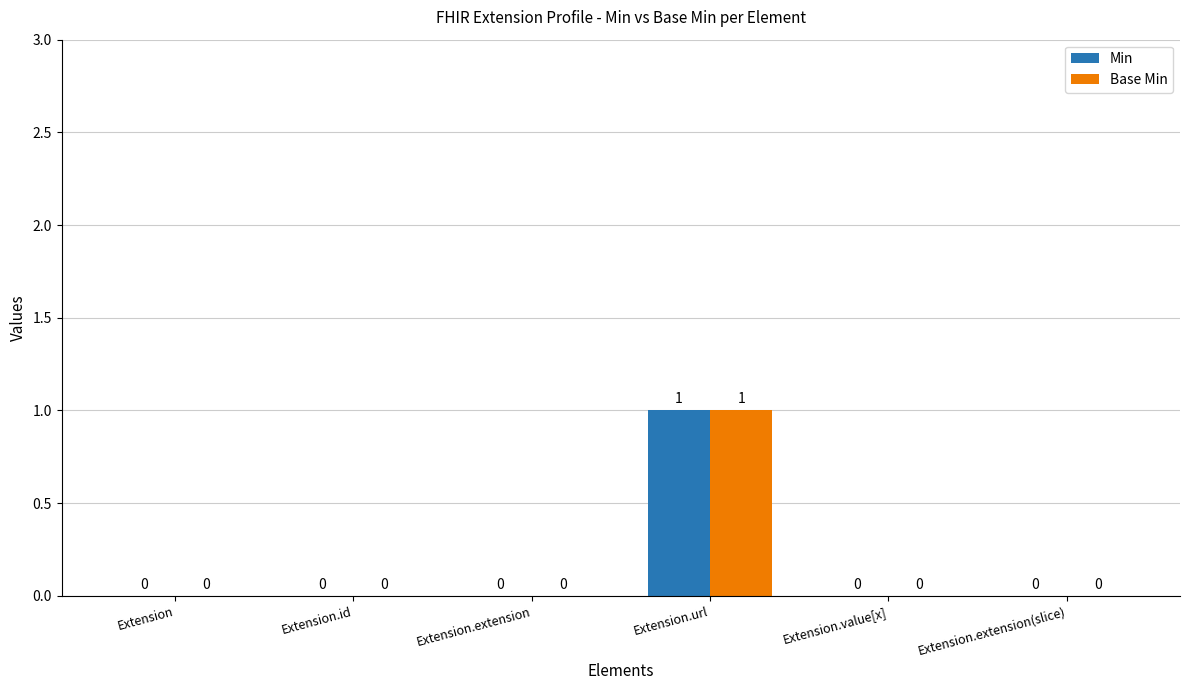

At which category is the sum across all series the highest?

Extension.url